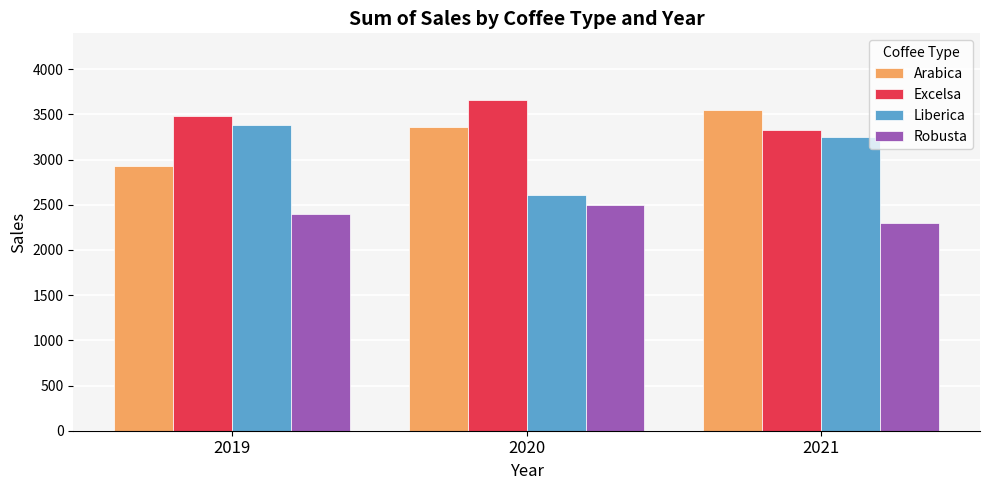

What is the value of the Arabica bar at the 3rd from the left?

3552.4